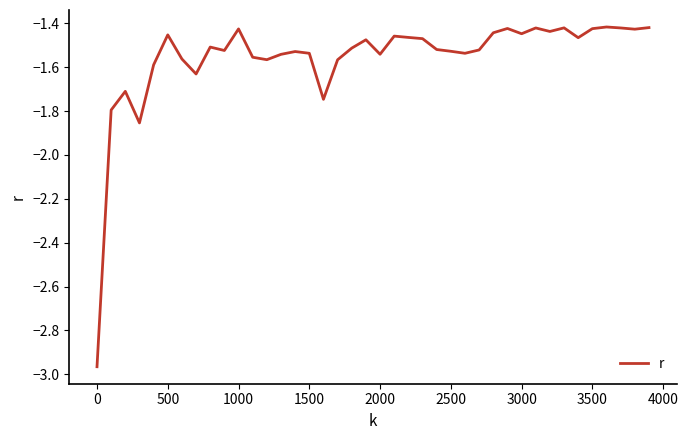

Is this an area chart (filled region under the line)?

No